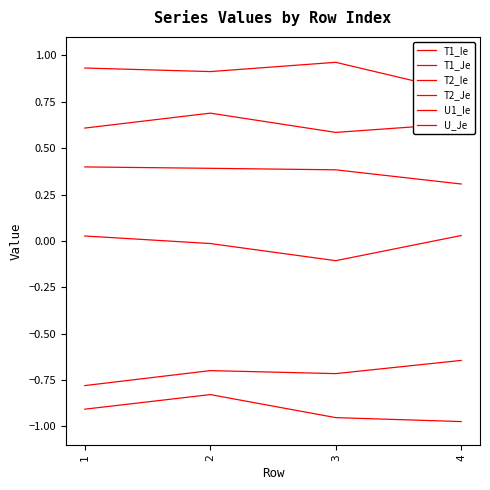

What is the minimum value for U_Je?

0.6